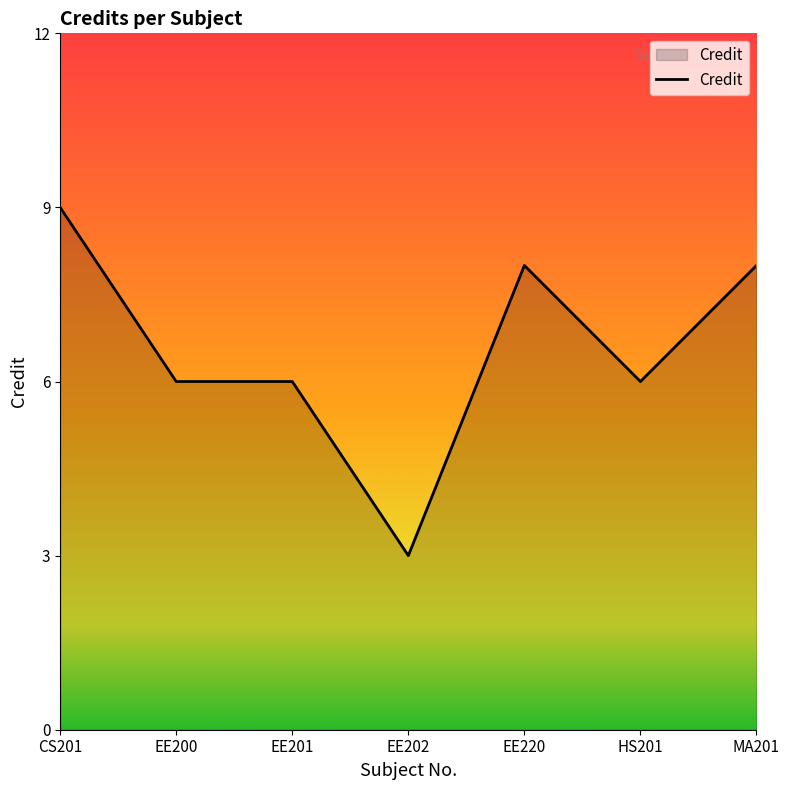

What is the difference between the maximum and minimum values?

6